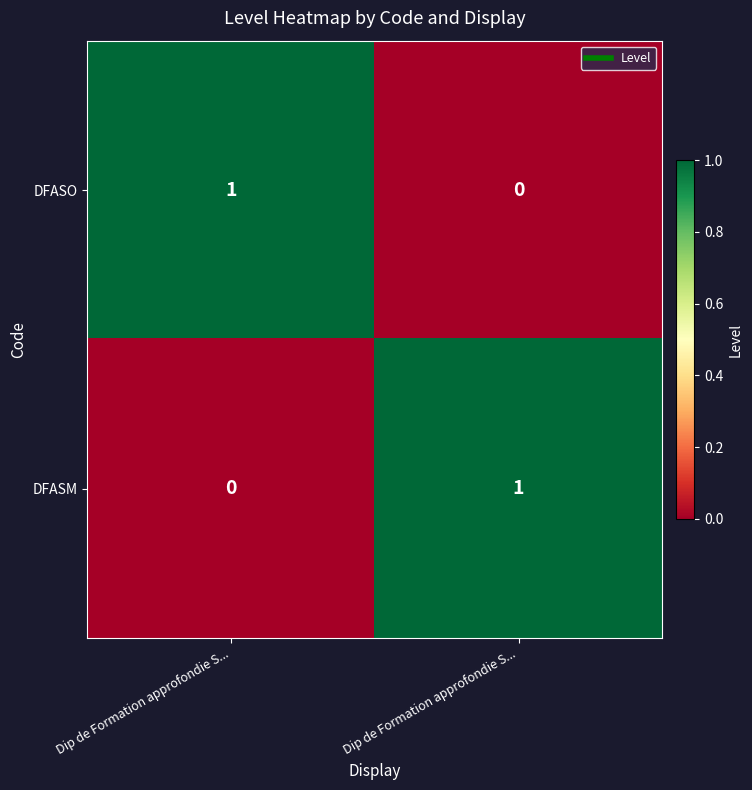

At which category is the sum across all series the highest?

Dip de Formation approfondie S...